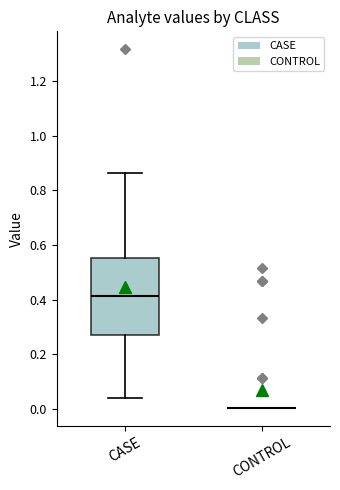

Where does the lower whisker of the box for CASE end on the y-axis? The values are not printed on the chart, so give them approximately, as read against the axis.

0.04